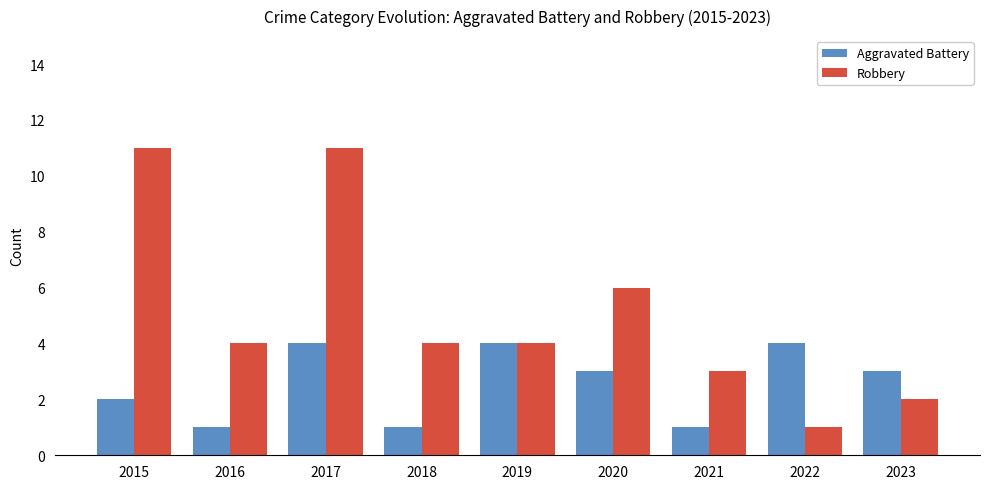

What is the minimum value shown in the chart?

1